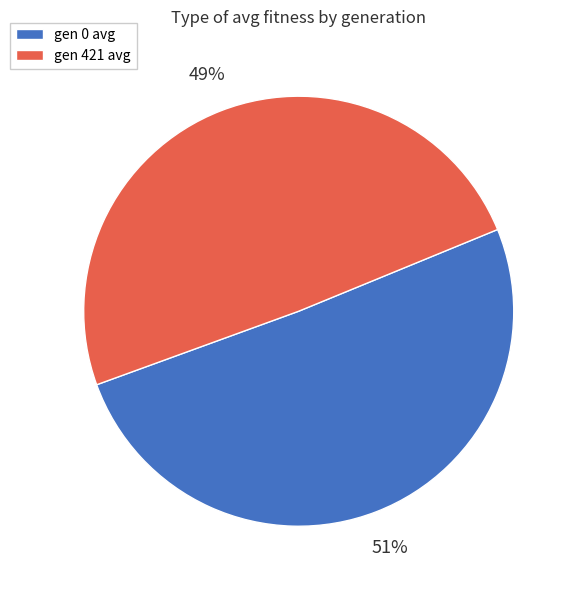

What is the largest slice in the pie chart?

gen 0 avg